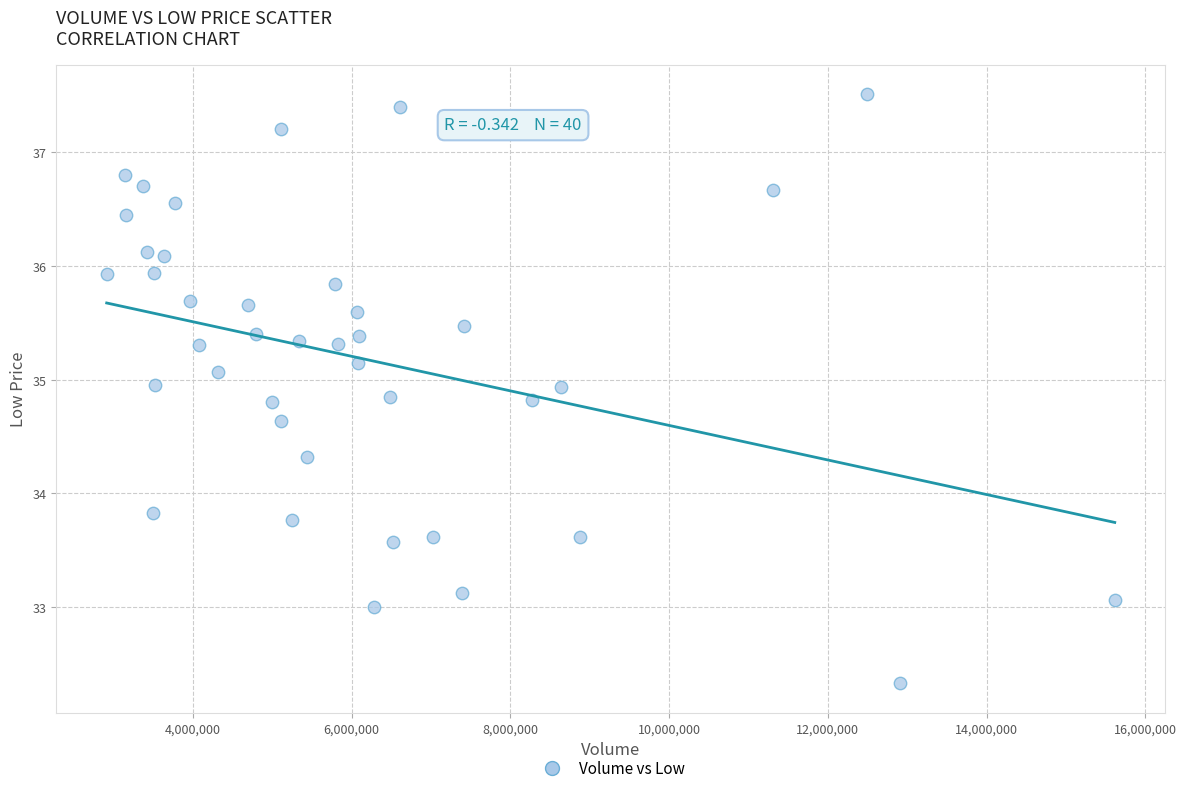

What Y value in the scatter plot is closest to 34?

33.8